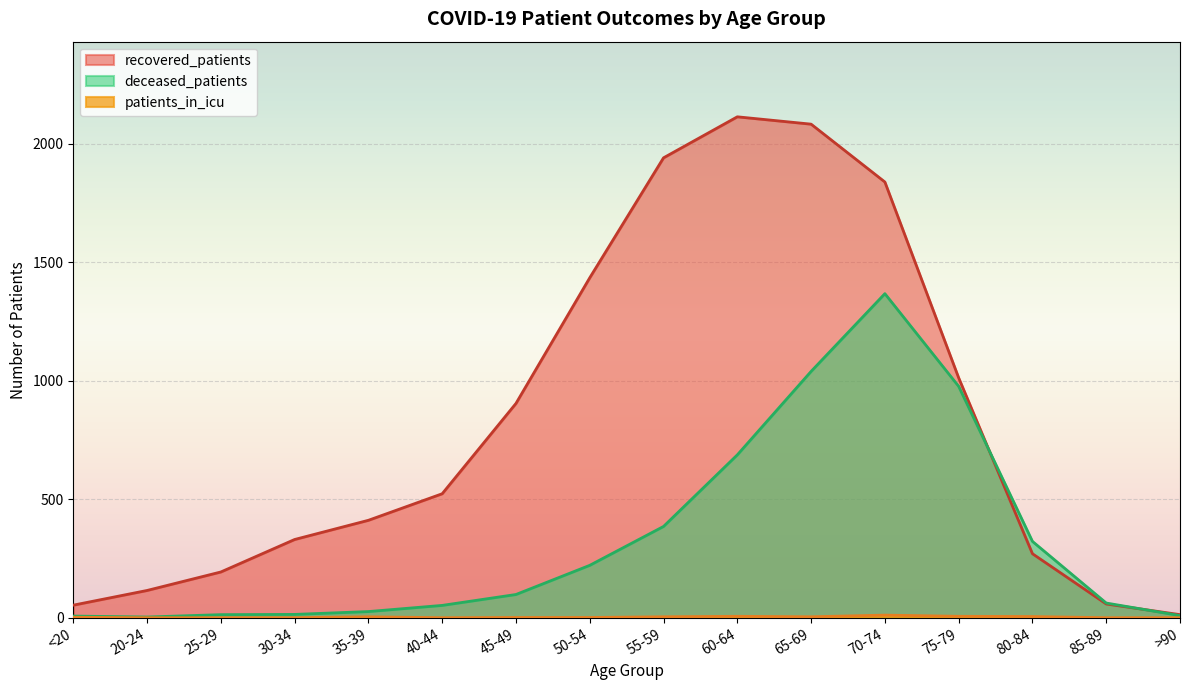

Is it true that deceased_patients equals 14 at 30-34?

True